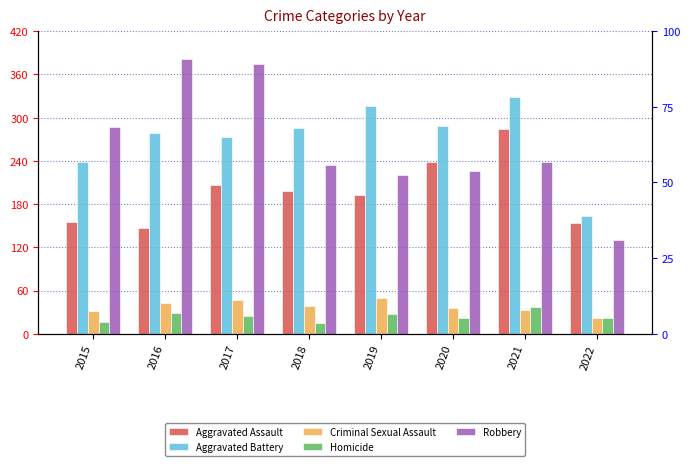

Which series has the widest spread of values?

Robbery